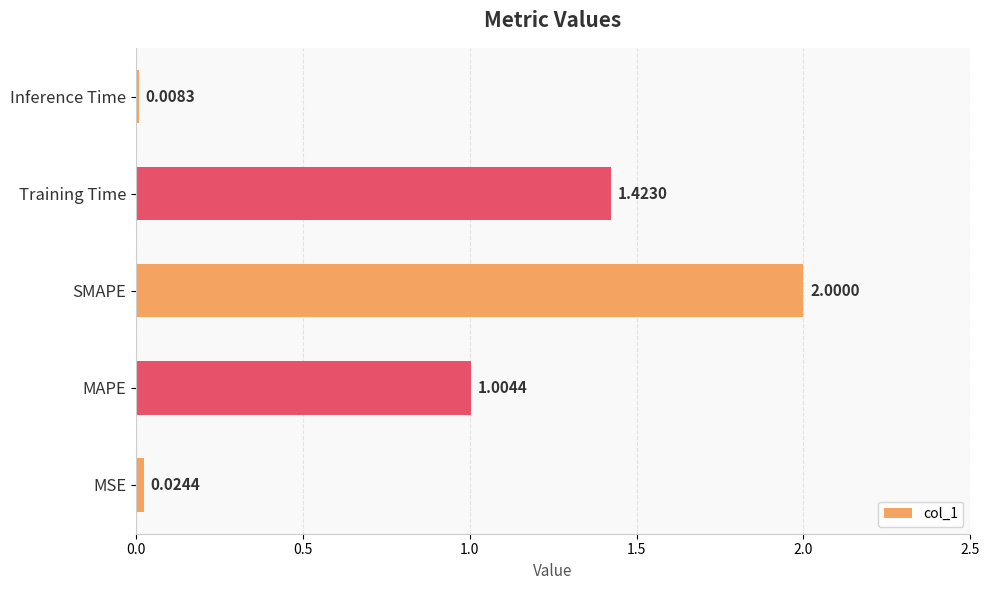

Rank the categories by value from highest to lowest.

SMAPE, Training Time, MAPE, MSE, Inference Time